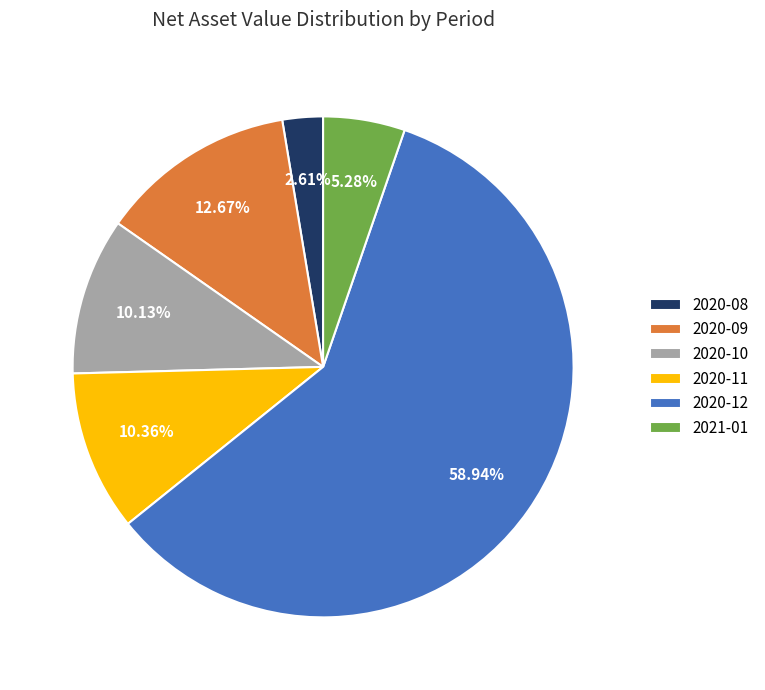

What percentage is the 2020-08 slice, to the nearest percent?

3%